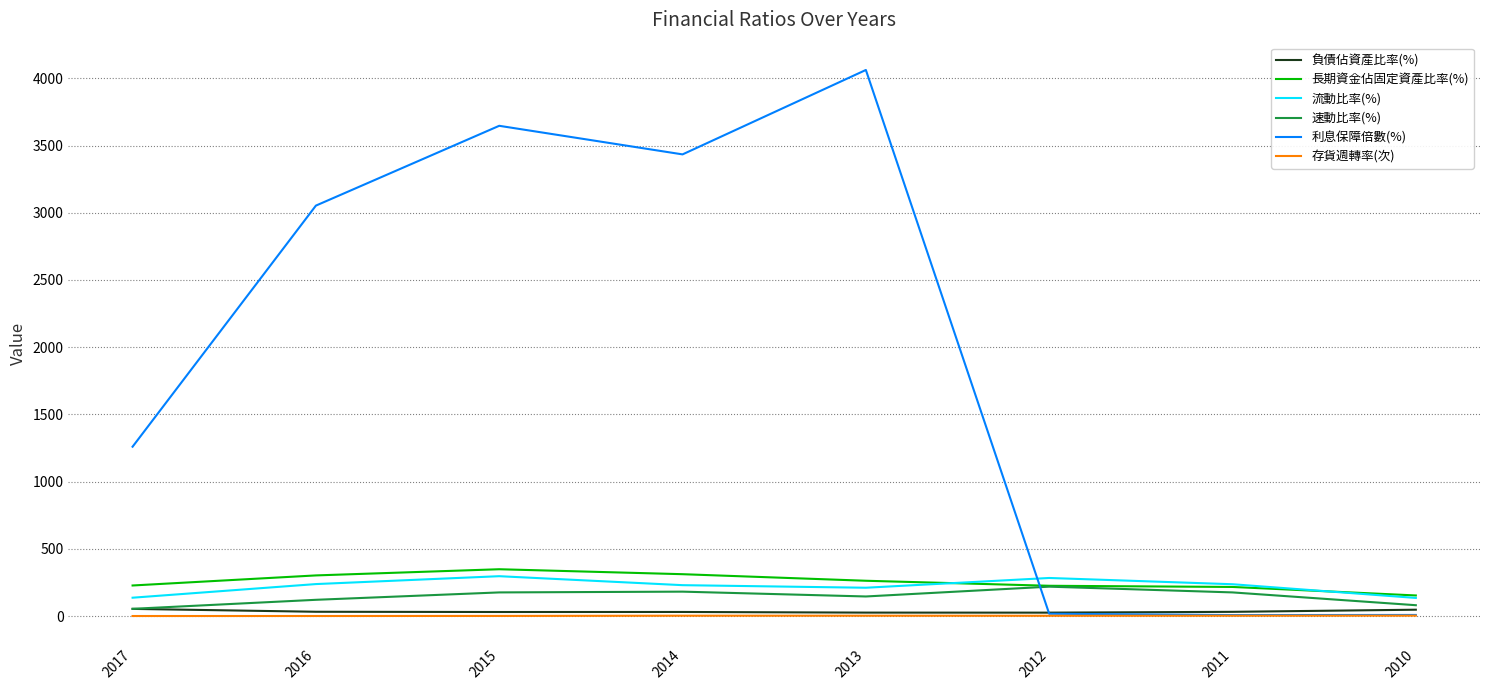

True or false: 負債佔資產比率(%) has a value of 30.9 at 2015.

True